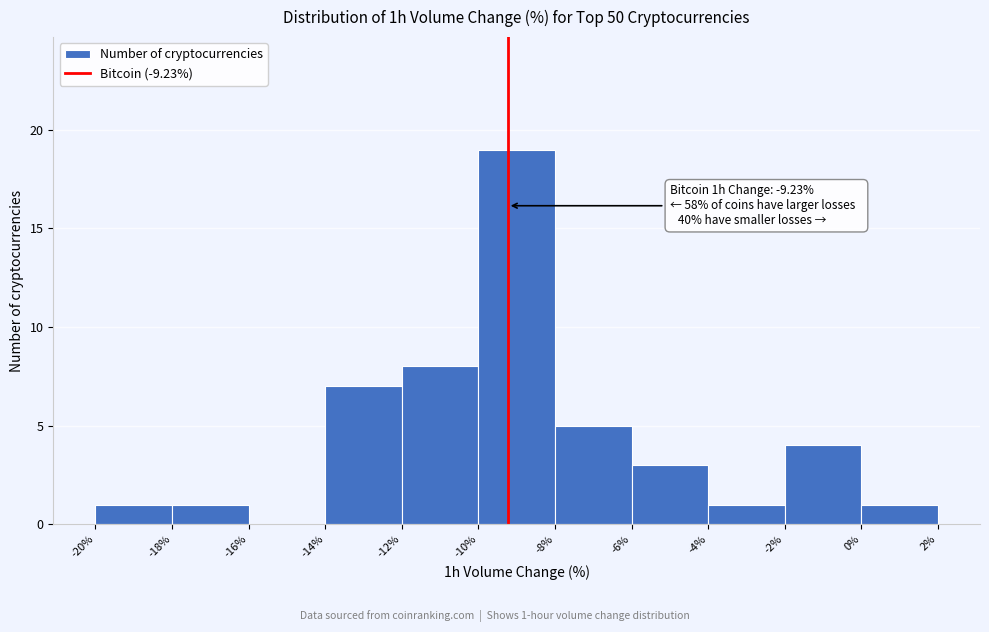

Which range on the x-axis has the tallest bar?

-10% to -8%